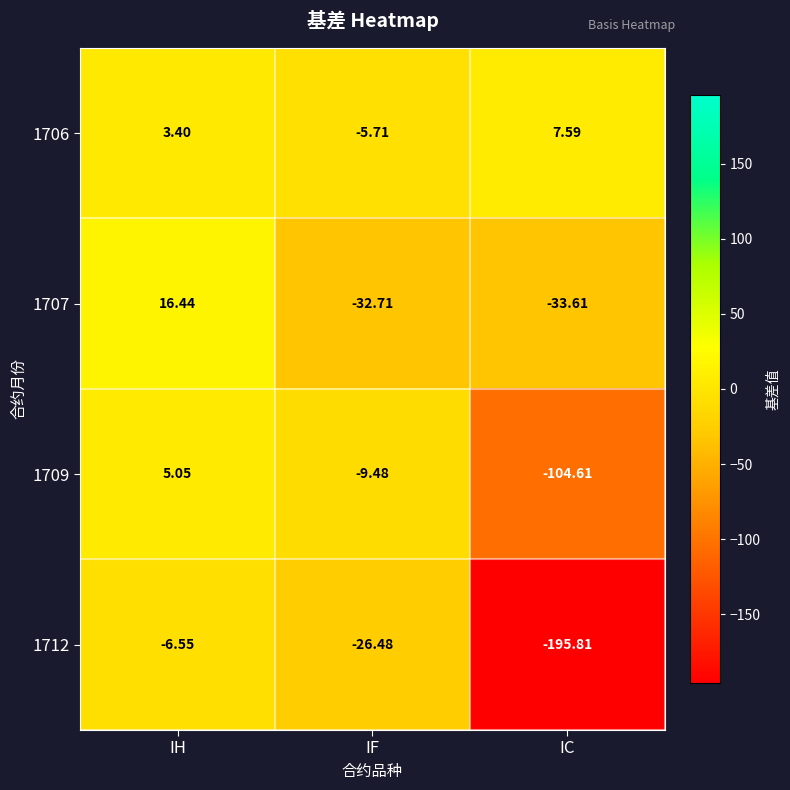

Which series has the widest spread of values?

1712